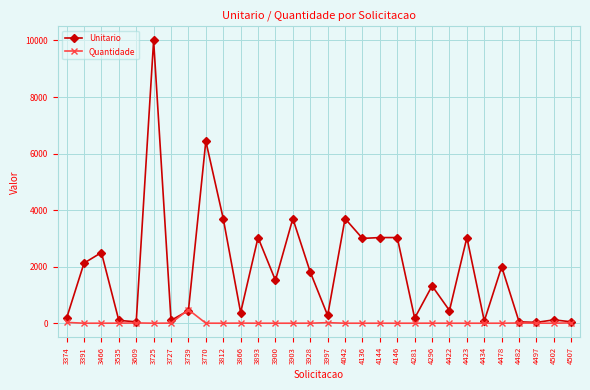

Rank the series by their maximum value, from lowest to highest.

Quantidade, Unitario